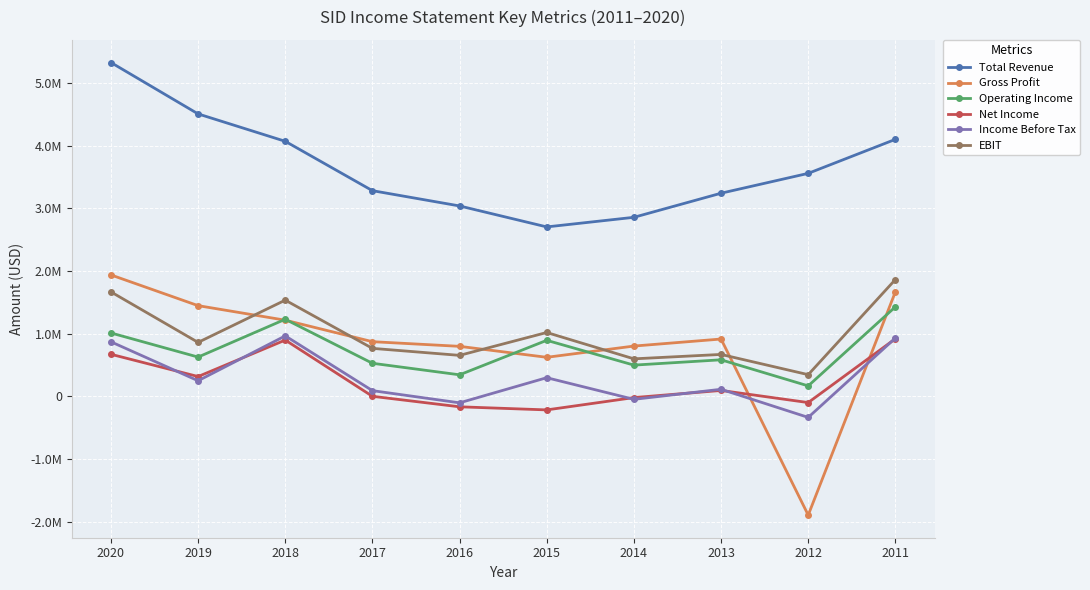

True or false: EBIT and Income Before Tax intersect in this chart.

False